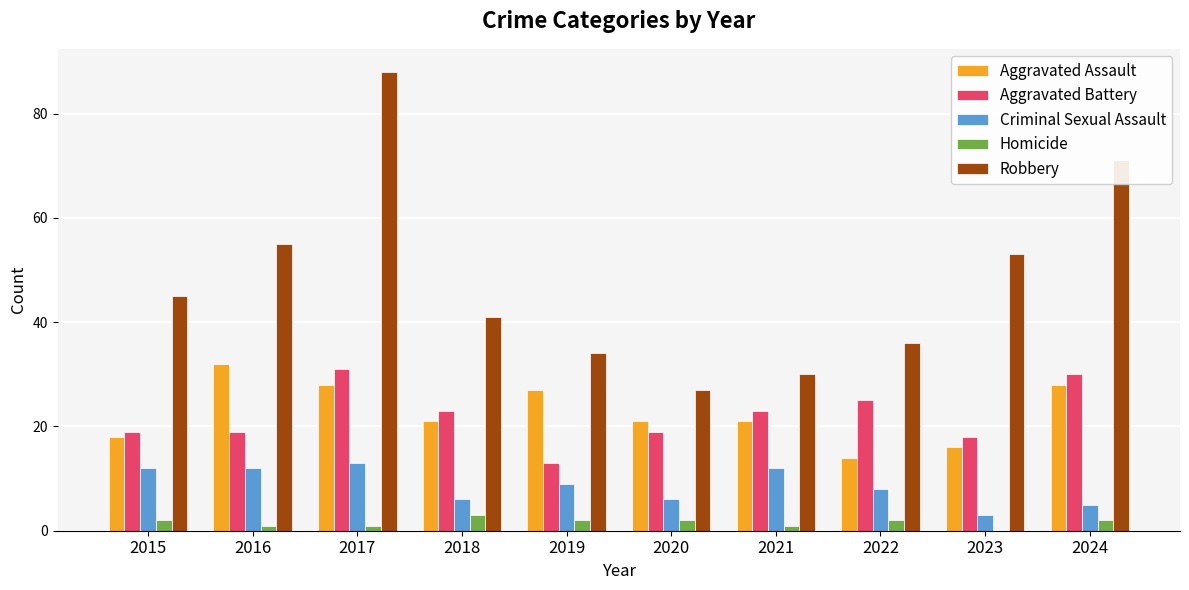

Which series has the largest total across all categories?

Robbery